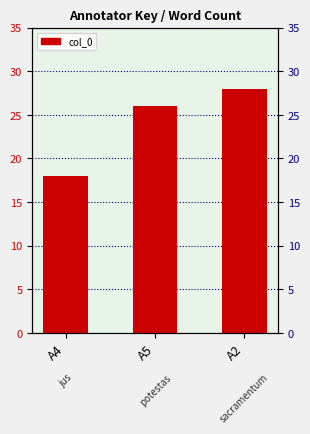

What is the difference between the values at A2 and A4?

10